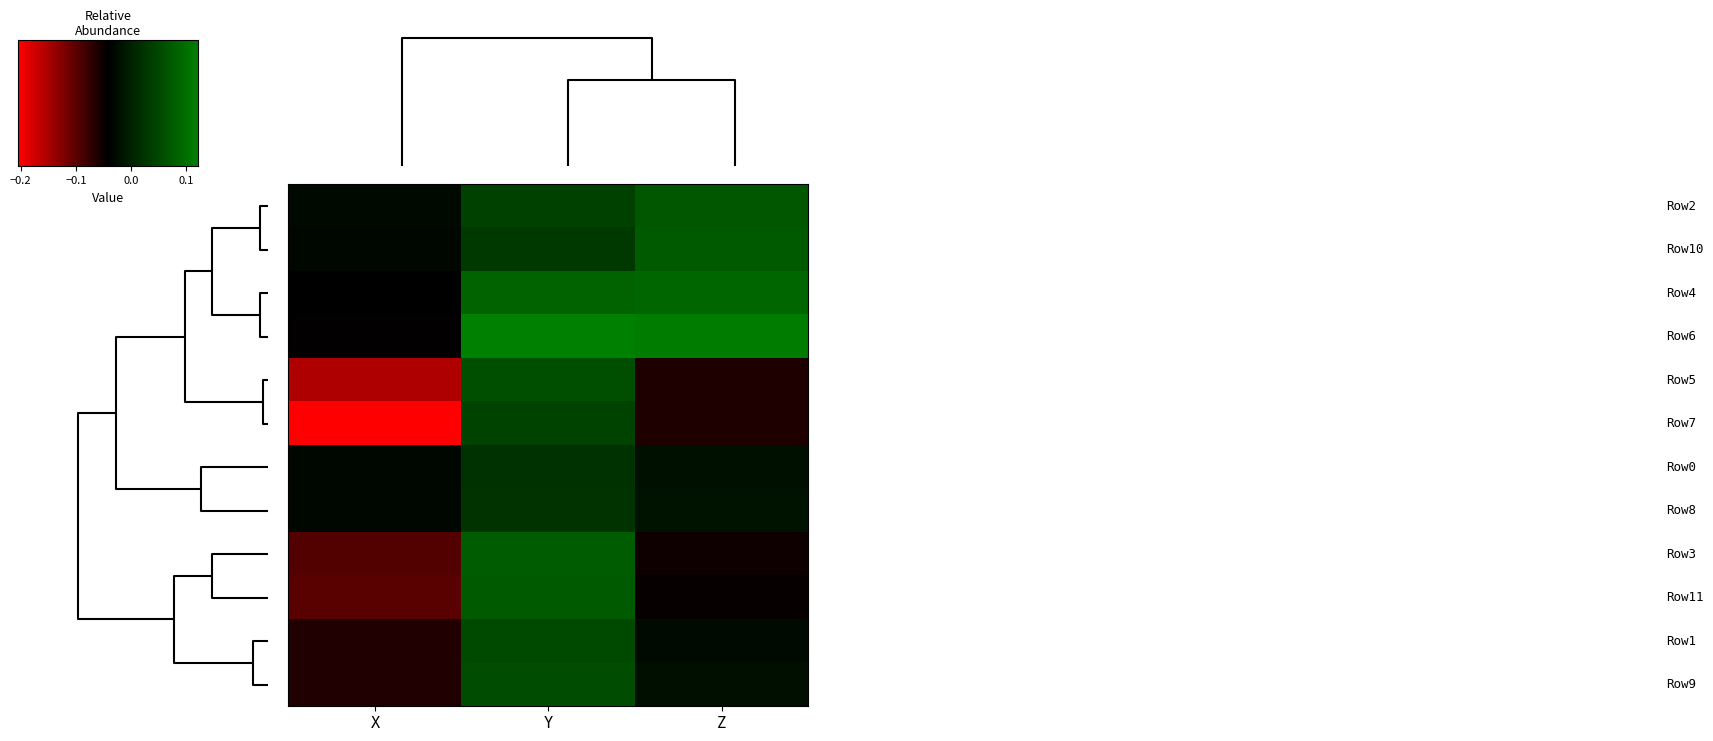

What is the total value across all series at X?

-0.9